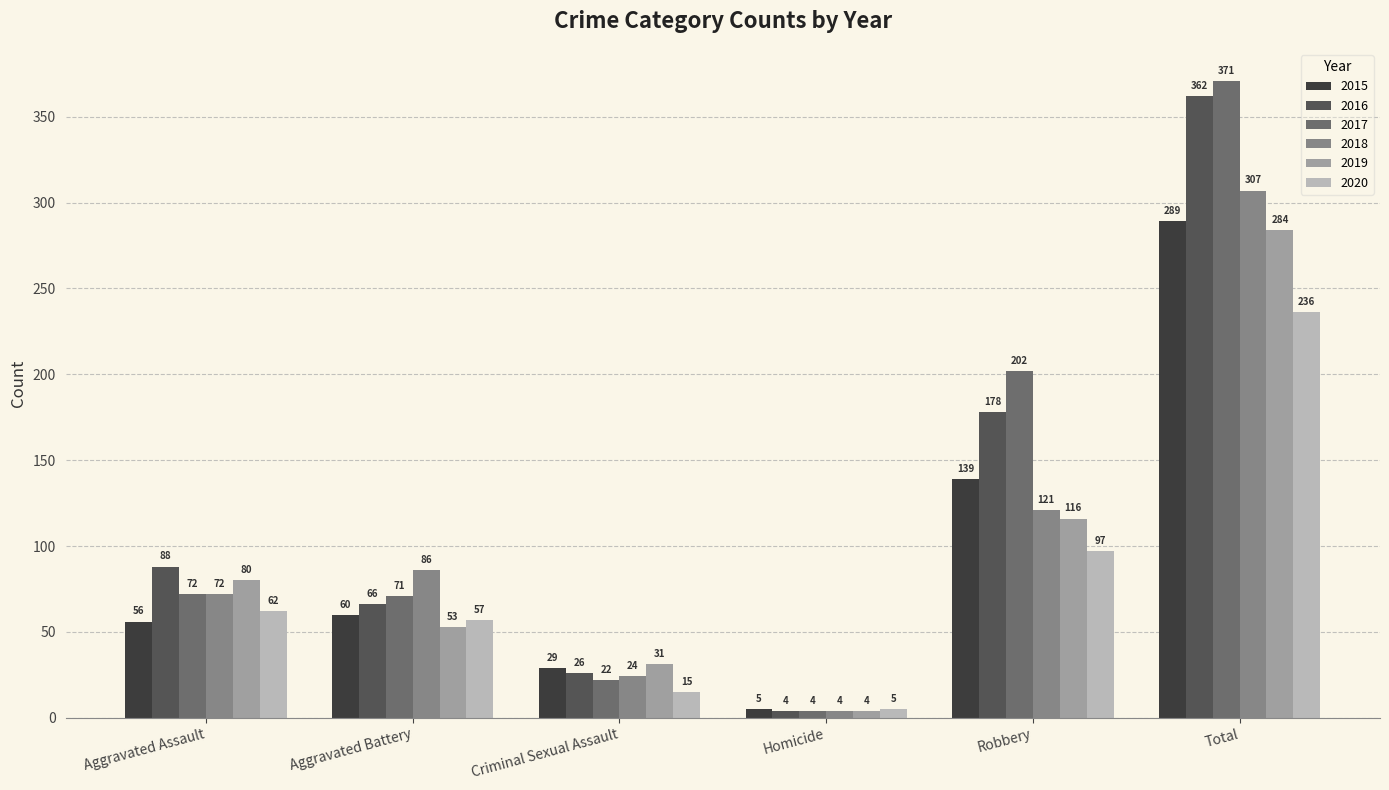

The value of 2015 at Aggravated Battery is 89. True or false?

False